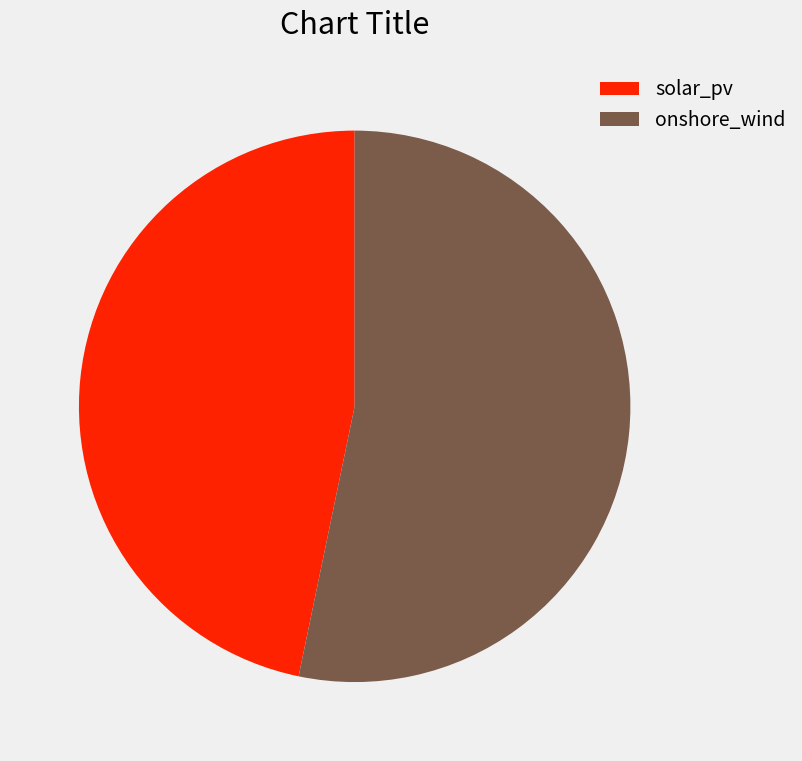

Is the sum of solar_pv and onshore_wind greater than half?

Yes